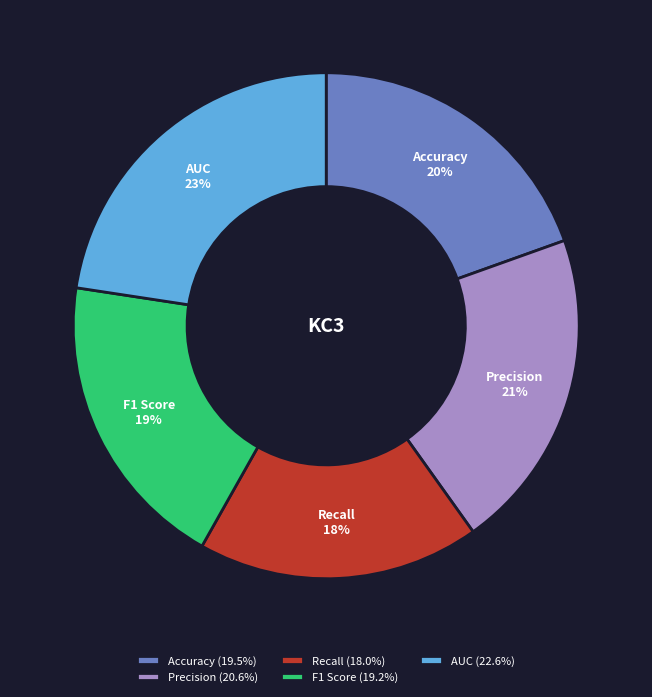

What is the smallest slice in the pie chart?

Recall